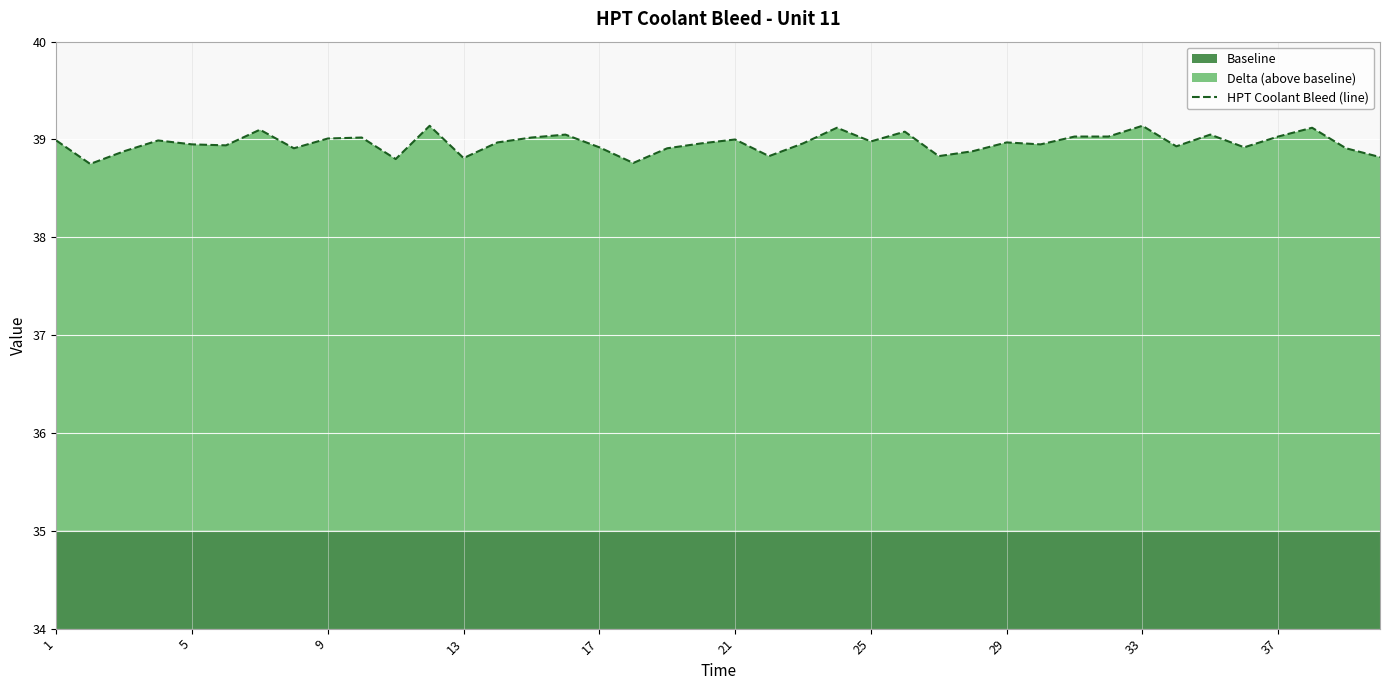

True or false: the data has more than 1 interior local peaks.

True